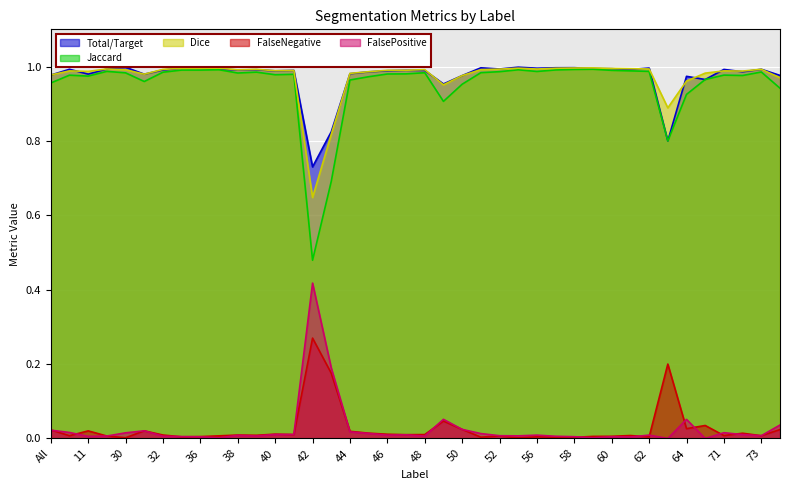

Is it true that Total/Target equals 1.0 at 57?

True